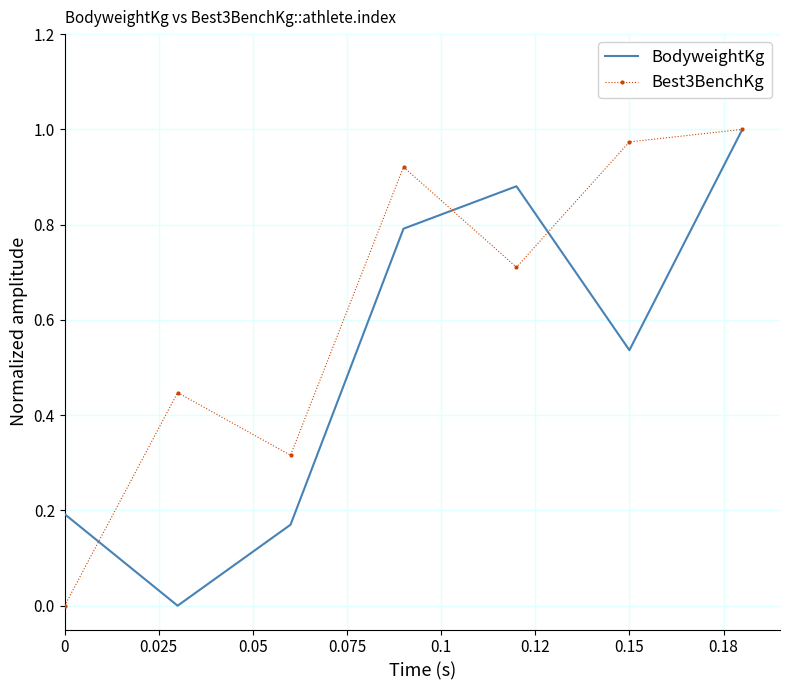

In Best3BenchKg, how many points are higher than both neighbors (excluding endpoints)?

2